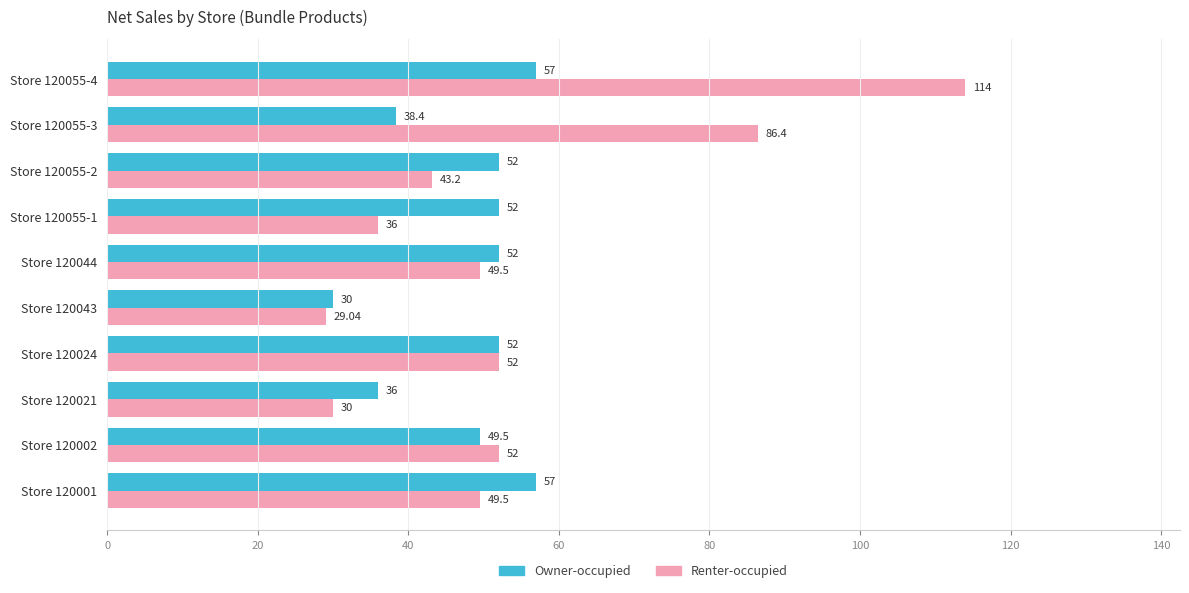

Rank the series by their maximum value, from highest to lowest.

Renter-occupied, Owner-occupied